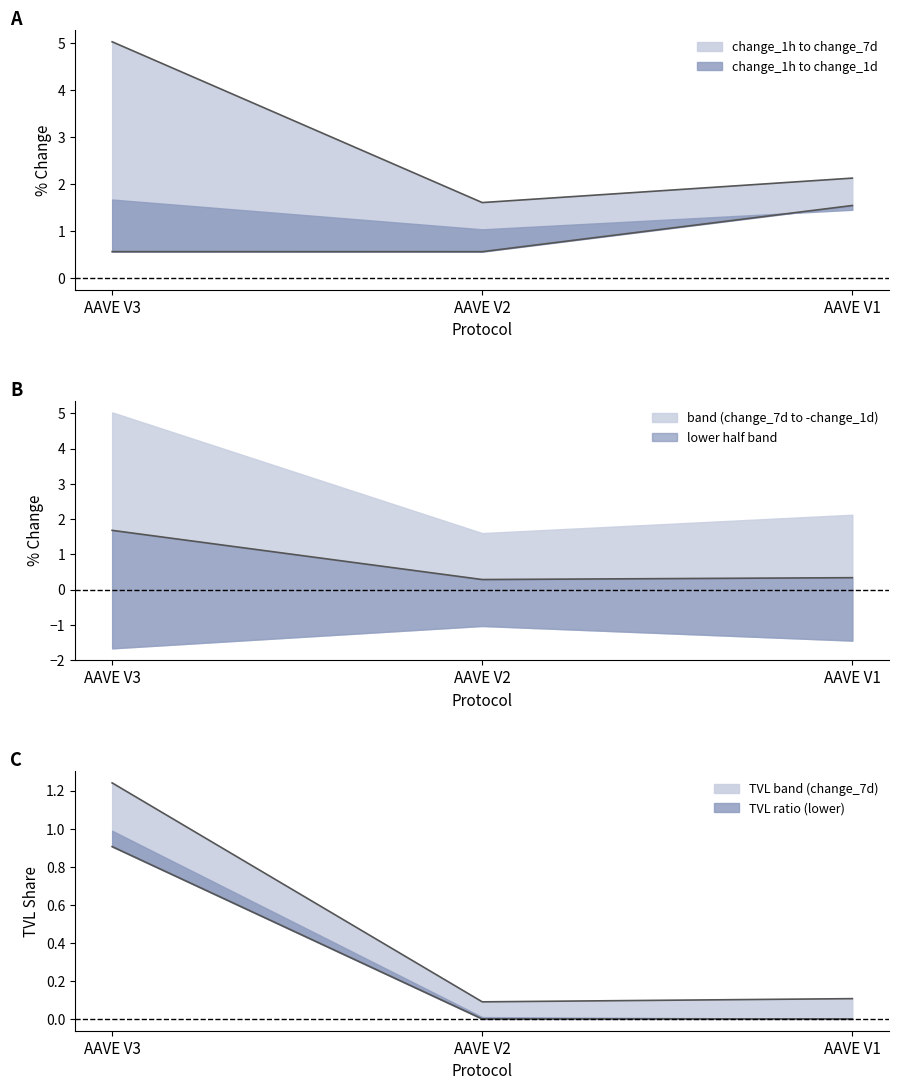

Reading left to right, extract all data points from this chart.

tvl: AAVE V3=0.9	AAVE V2=0.0	AAVE V1=0.0
change_1h: AAVE V3=0.6	AAVE V2=0.6	AAVE V1=1.5
change_7d: AAVE V3=5.0	AAVE V2=1.6	AAVE V1=2.1